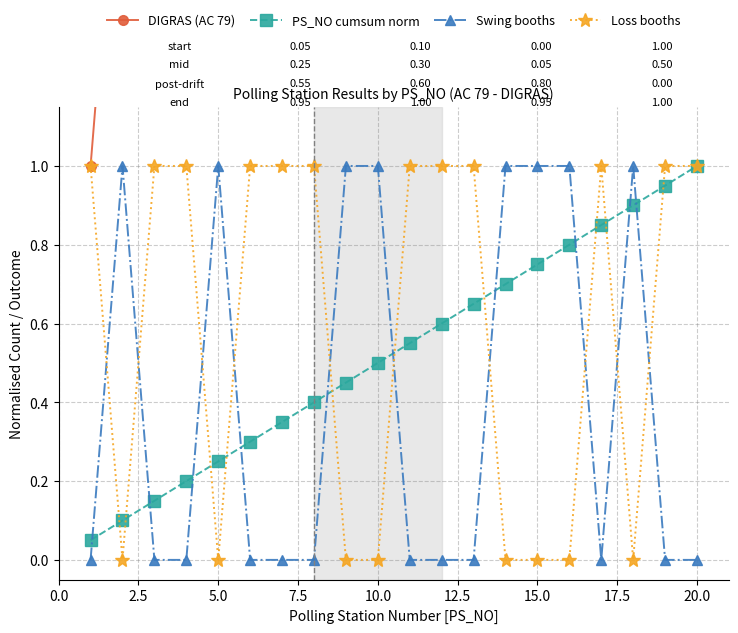

What is the difference between the maximum and minimum values in the Swing booths series?

1.0